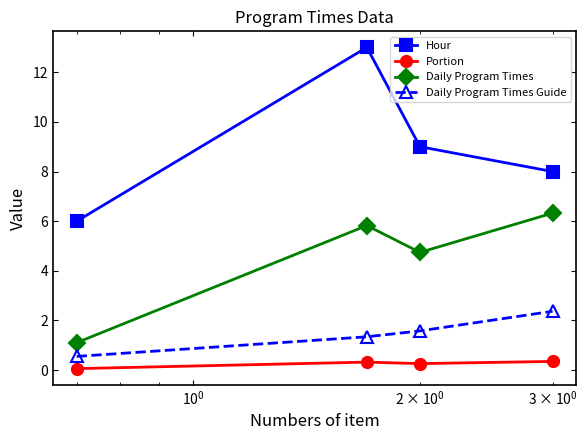

Which series has the largest total across all categories?

Hour